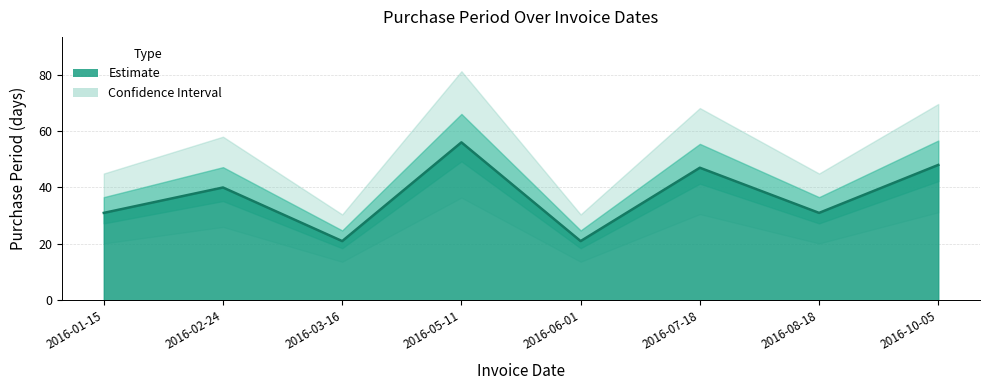

Rank the categories by value from highest to lowest.

2016-05-11, 2016-10-05, 2016-07-18, 2016-02-24, 2016-01-15, 2016-08-18, 2016-03-16, 2016-06-01